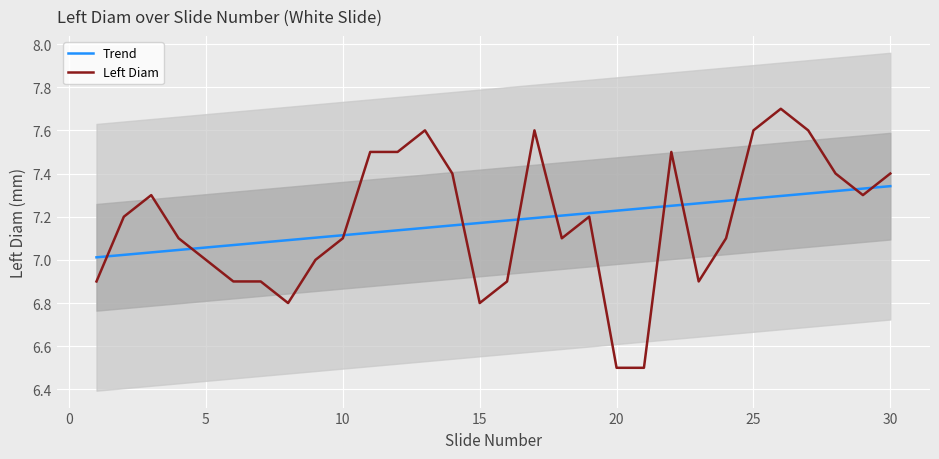

What is the maximum value for Left Diam?

7.7